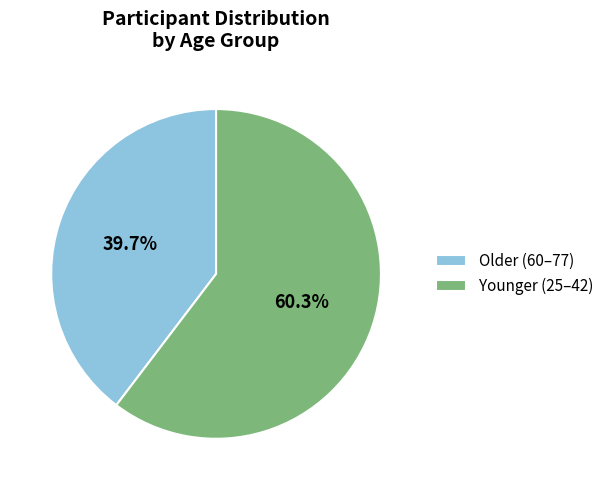

How many slices are in this pie chart?

2